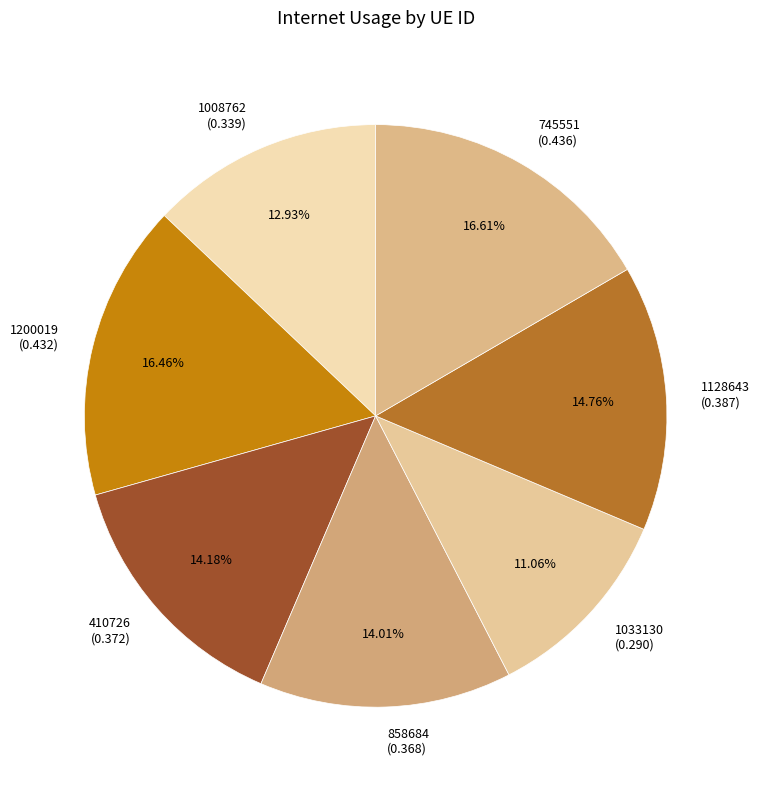

What is the smallest slice in the pie chart?

1033130